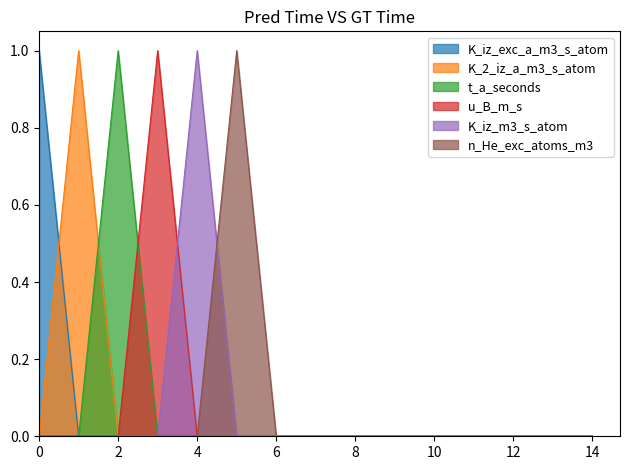

True or false: K_iz_m3_s_atom and K_2_iz_a_m3_s_atom intersect in this chart.

False